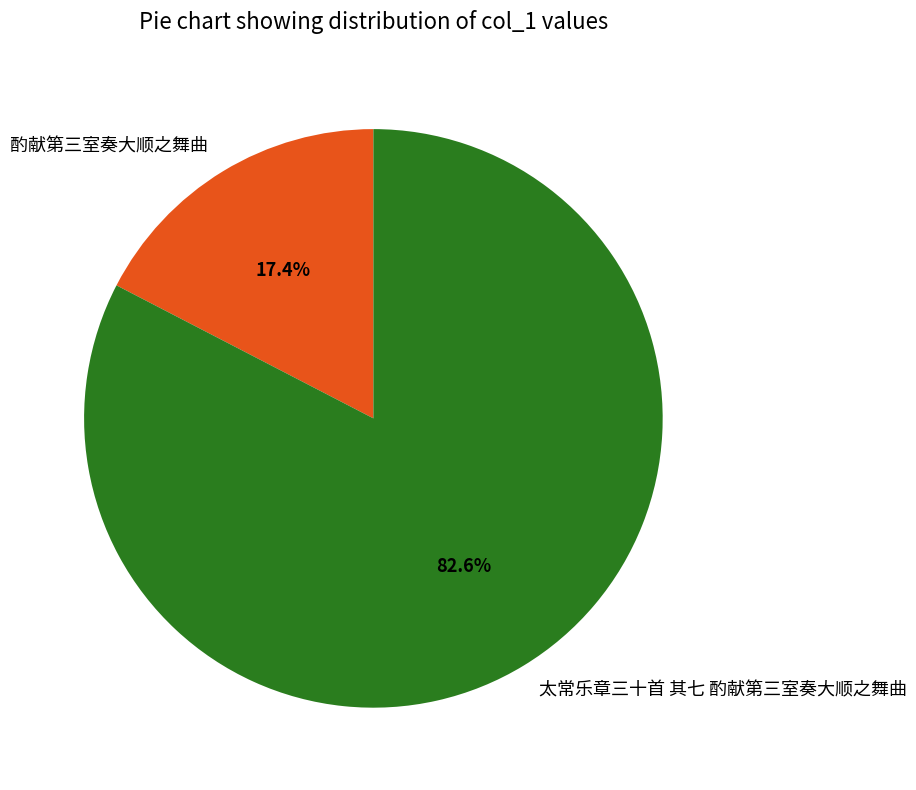

Which slice is the smallest?

酌献第三室奏大顺之舞曲